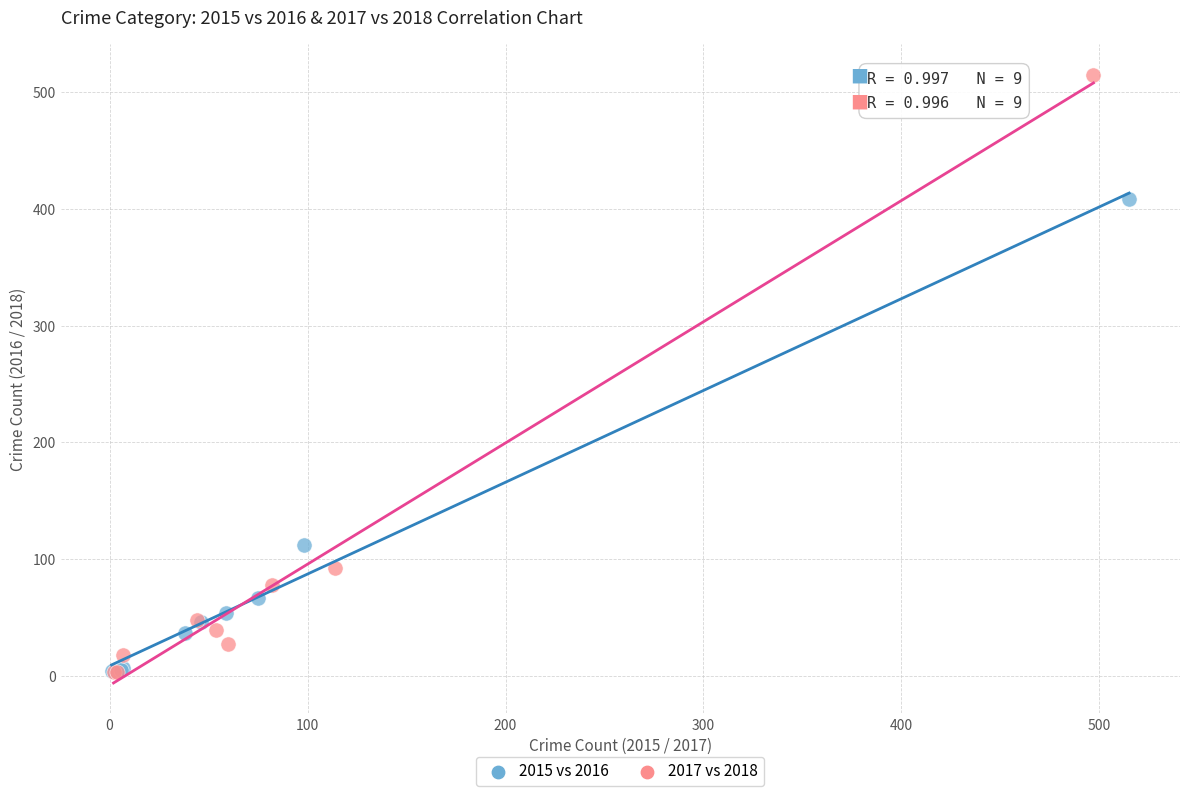

Which series reaches the maximum Y coordinate?

2017 vs 2018